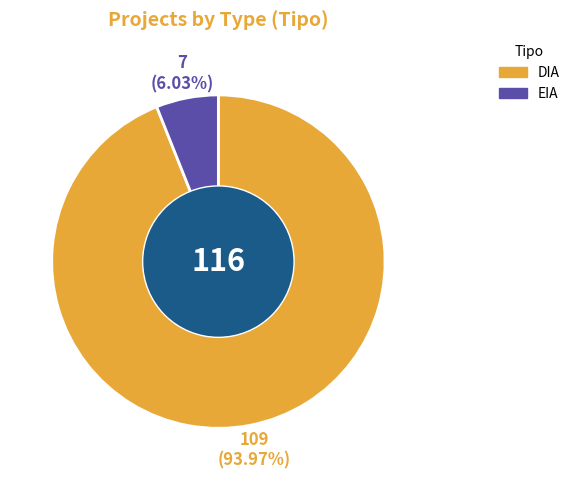

Approximately how many times larger is the value at EIA compared to DIA?

0.1